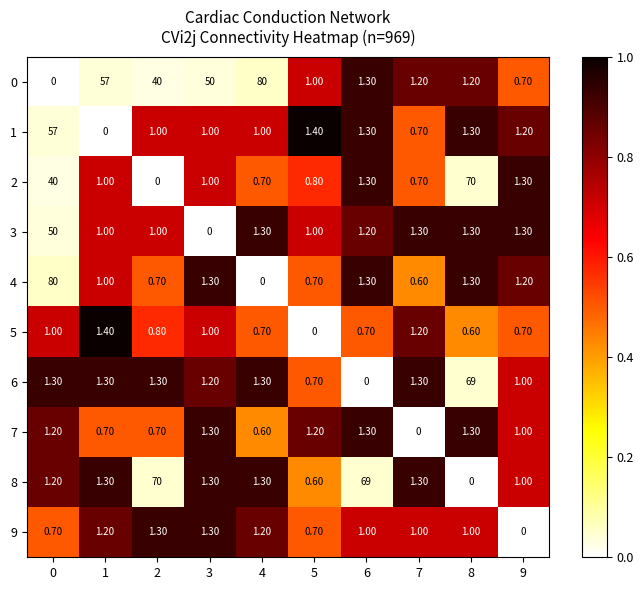

What is the difference between the maximum and minimum values in the 3 series?

50.0